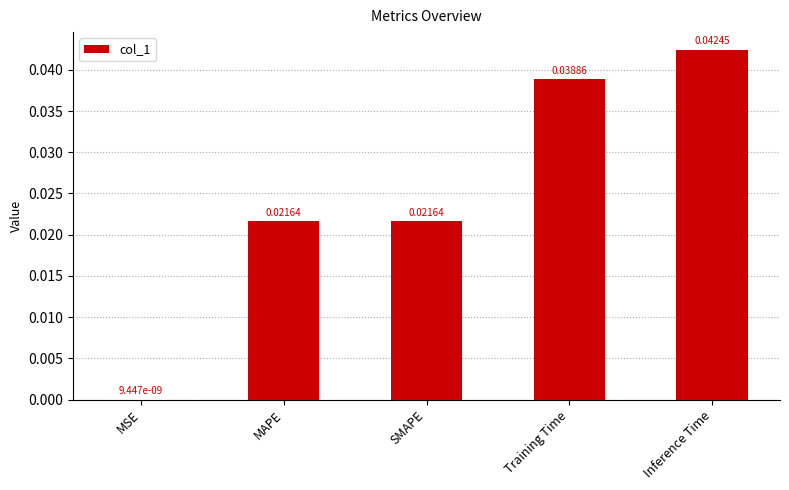

Which has a higher value, Training Time or Inference Time?

Inference Time